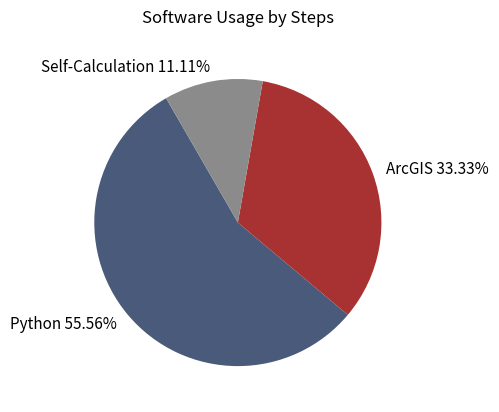

Does Python account for over 50% of the chart?

Yes